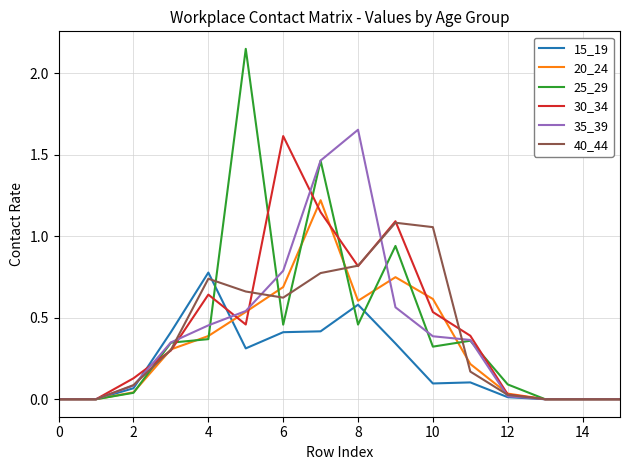

What is the maximum value for 30_34?

1.6